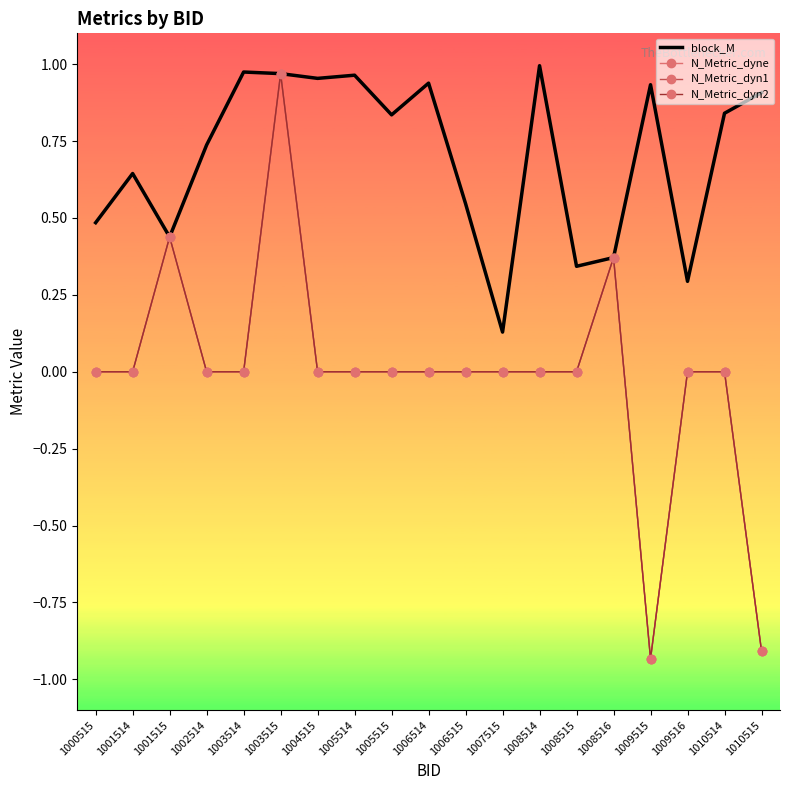

What is the sum of the N_Metric_dyne values at 1010515 and 1006514?

-0.9